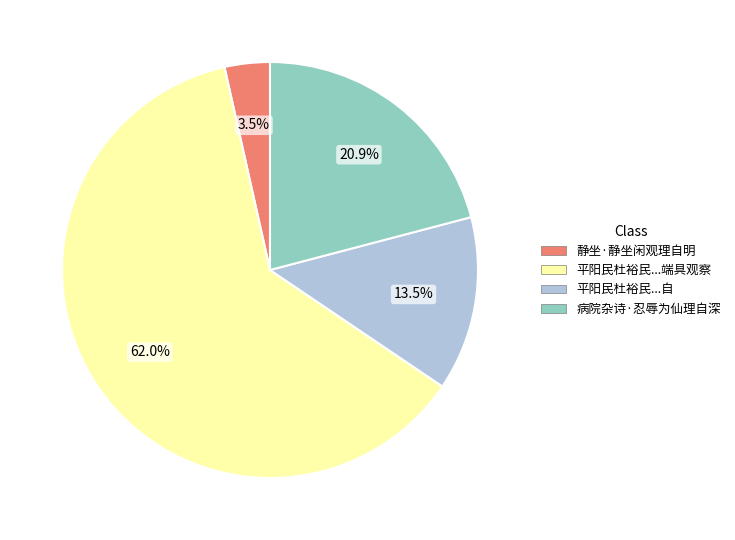

Is there any slice that represents more than half of the pie?

Yes